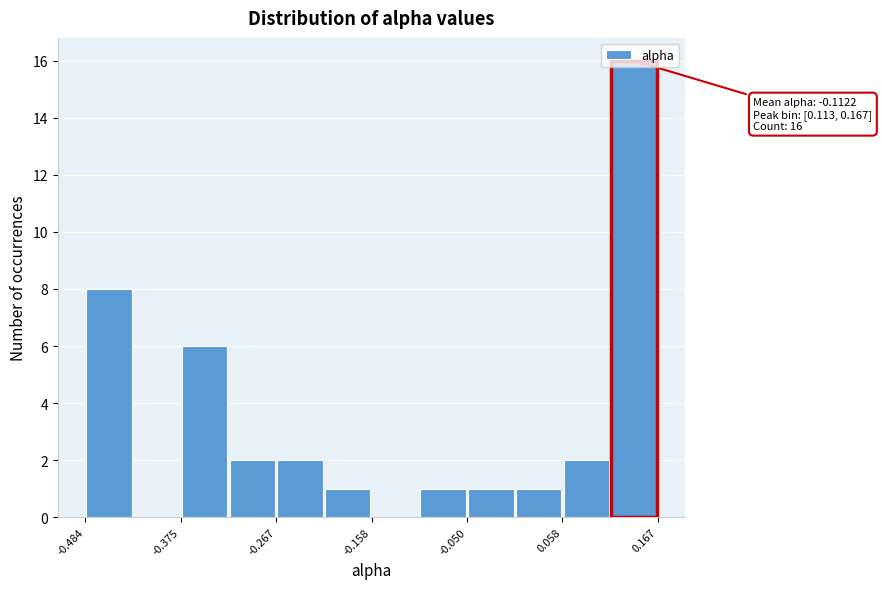

Around what value on the x-axis is the tallest bar? Give the approximate position of its centre, as read against the axis.

0.14